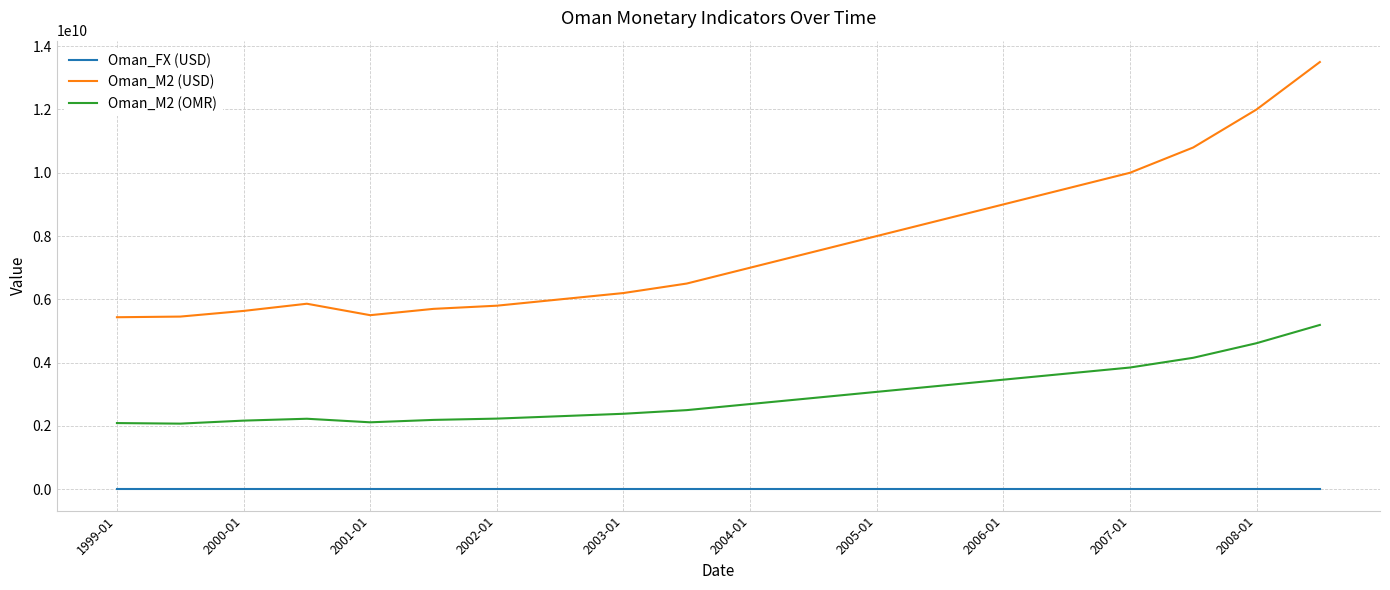

What is the maximum value shown in the chart?

13500000000.0